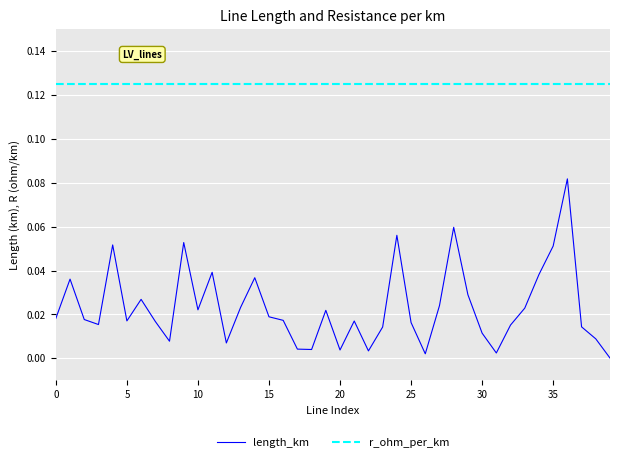

Is this an area chart (filled region under the line)?

No